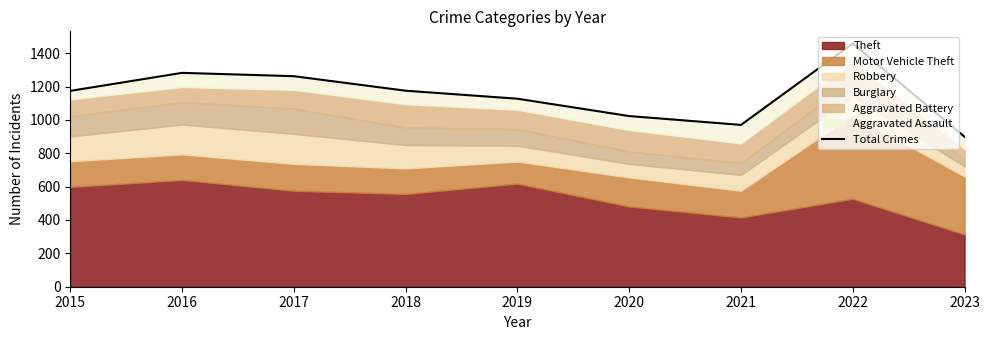

How many lines are shown in the chart?

1